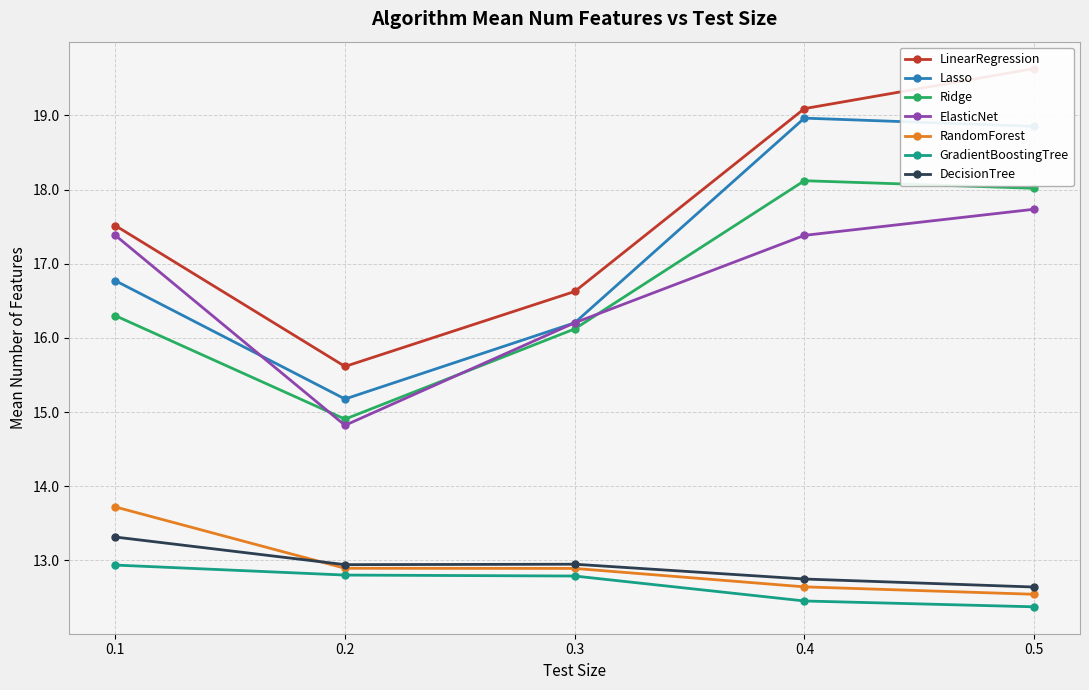

At how many categories does at least one series exceed 6?

5